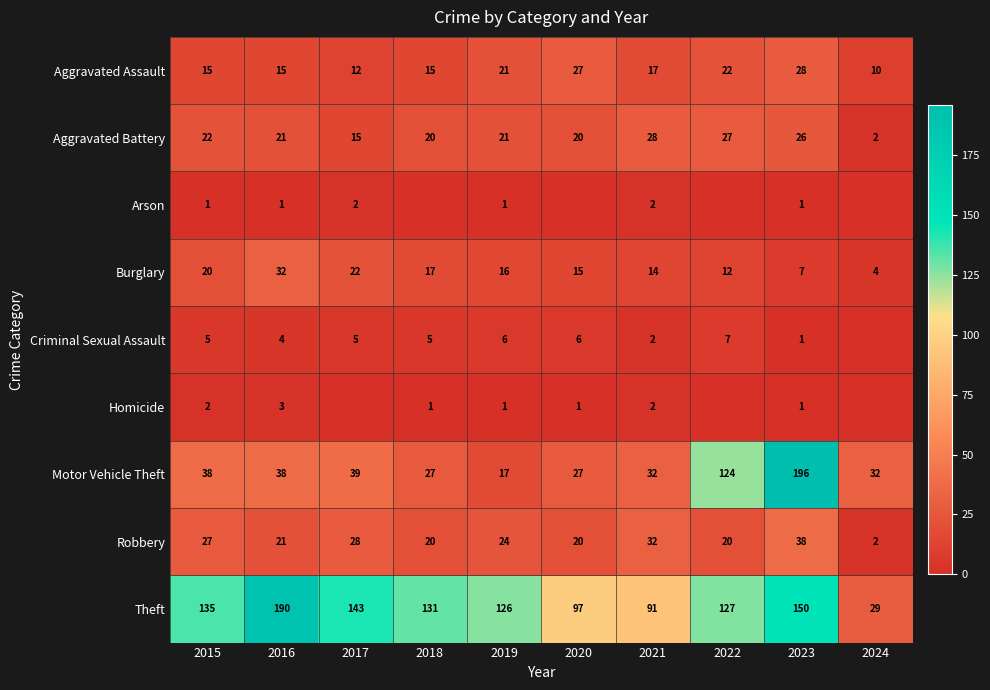

Which series has the largest range (max minus min)?

Motor Vehicle Theft